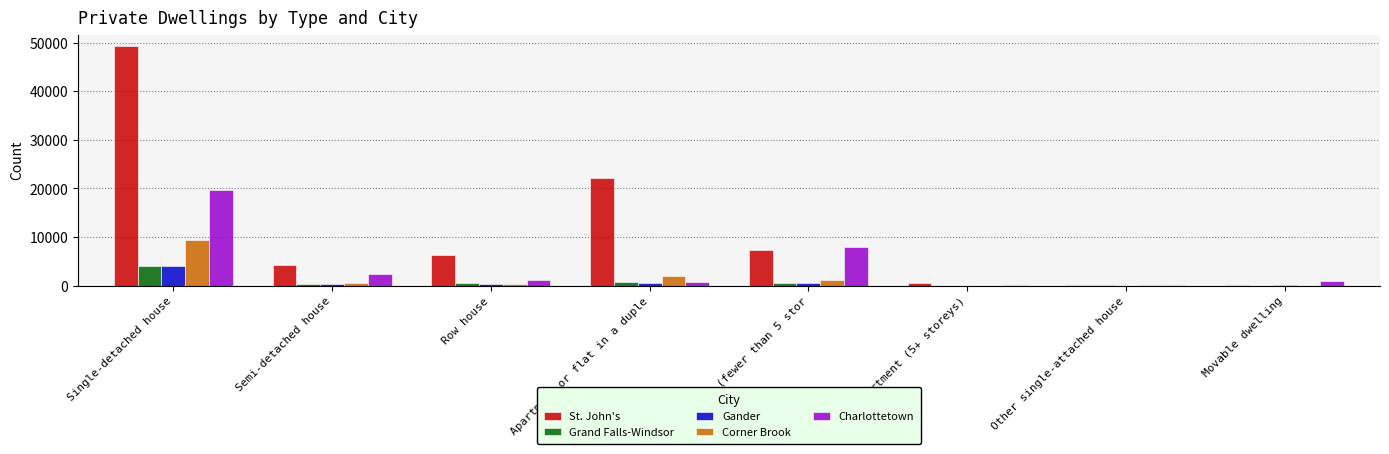

Count the number of categories in the chart.

8